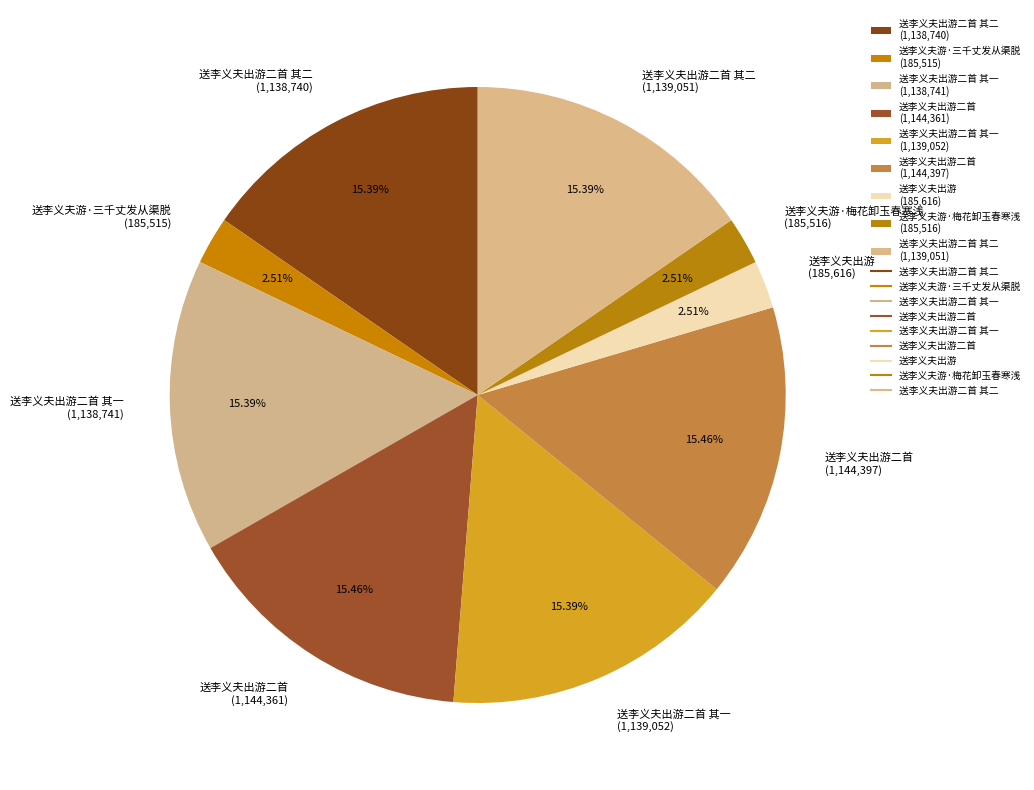

Do 送李义夫游·梅花卸玉春寒浅 (185,516) and 送李义夫出游二首 其一 (1,138,741) together represent more than half of the pie?

No